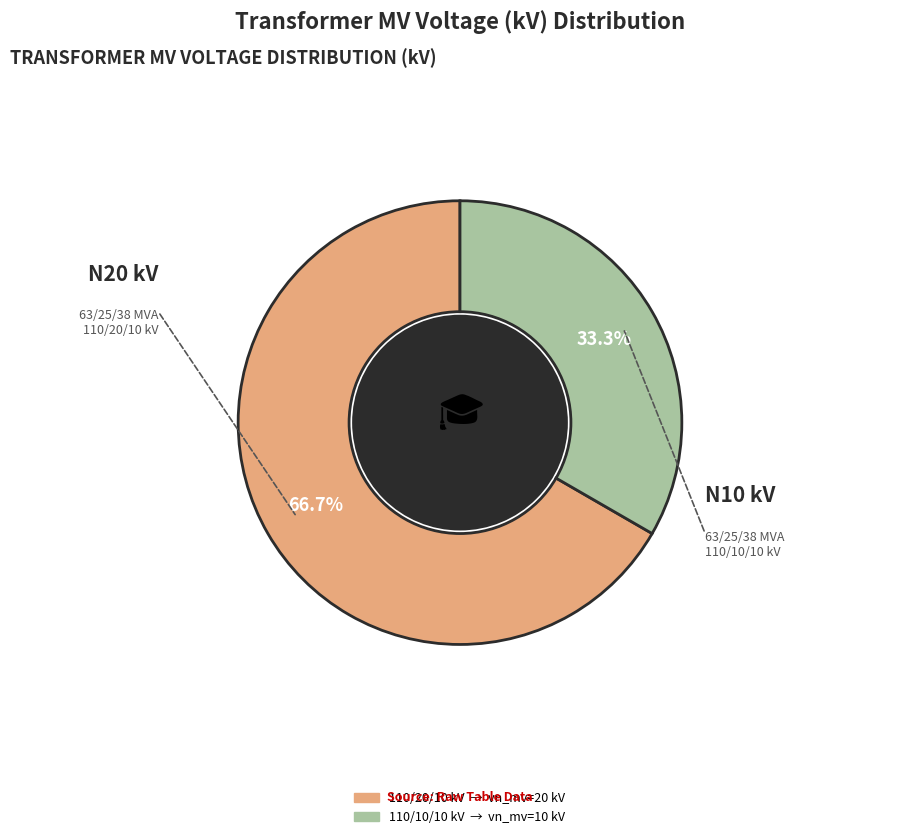

Is there any slice that represents more than half of the pie?

Yes